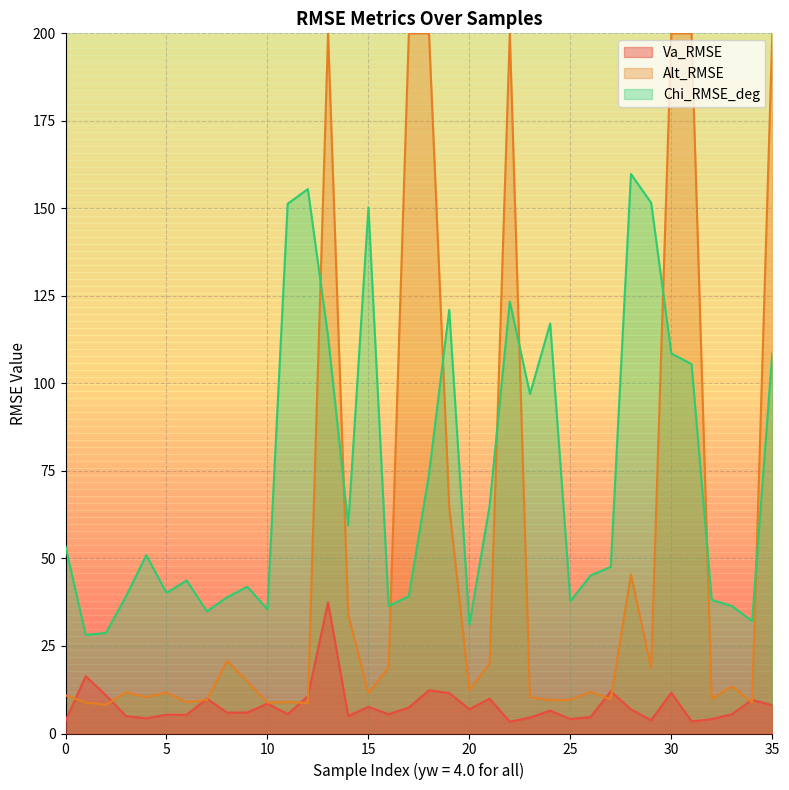

Between 4.0 and 4.0, which is larger?

4.0